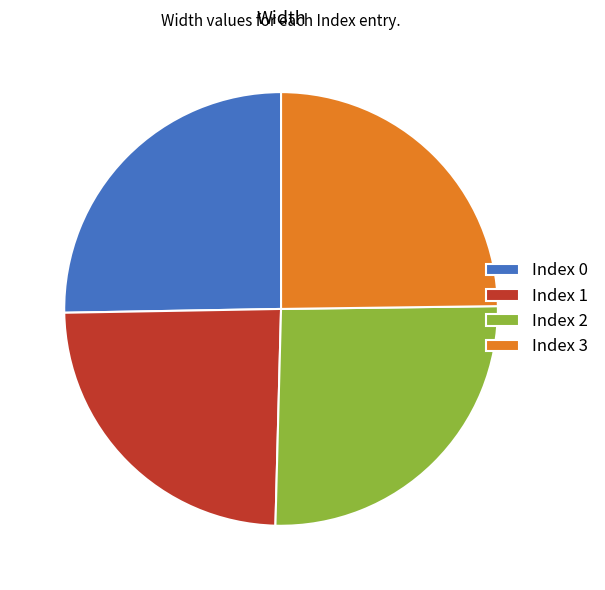

Do Index 1 and Index 3 together represent more than half of the pie?

No